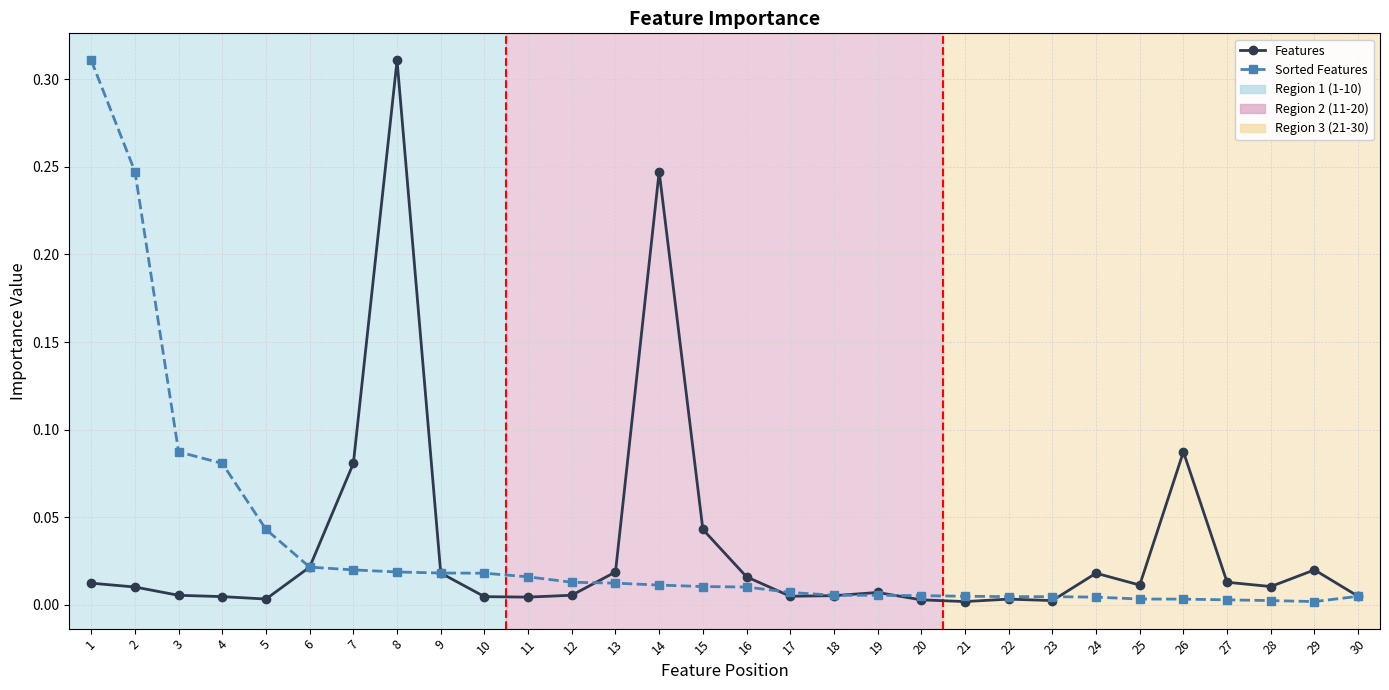

True or false: Features has more than 2 interior local peaks.

True